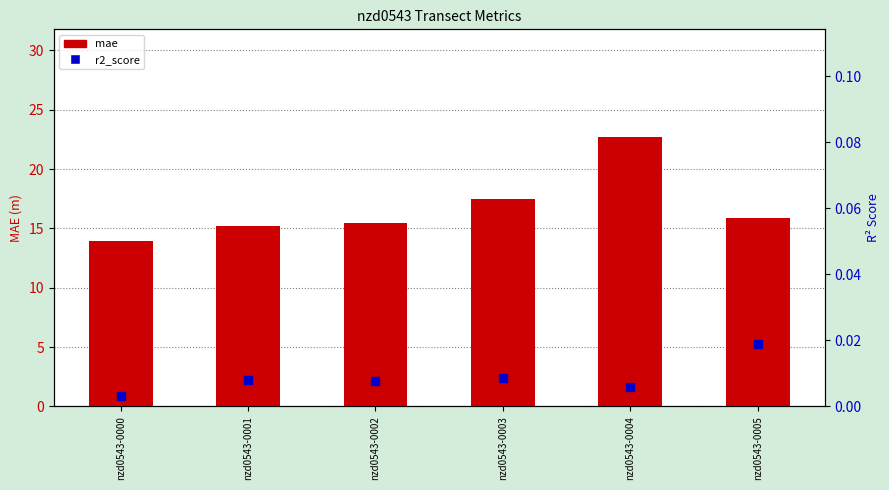

Is the value of mae at nzd0543-0004 greater than the value of r2_score at nzd0543-0004?

Yes